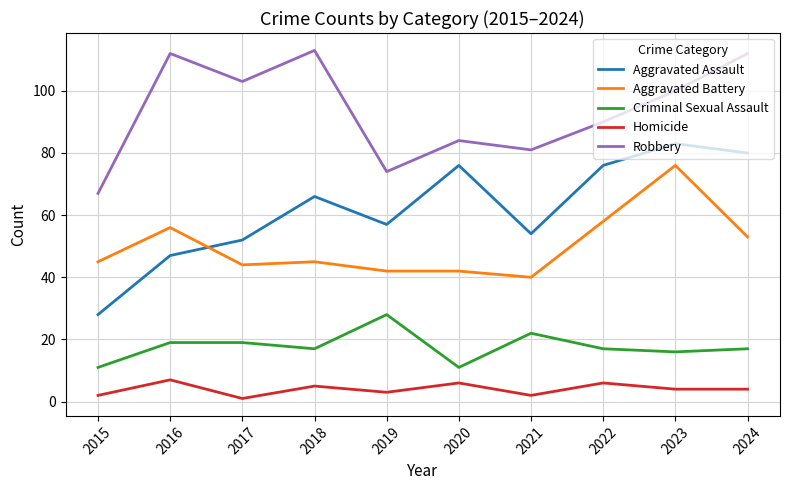

Which series has the largest range (max minus min)?

Aggravated Assault